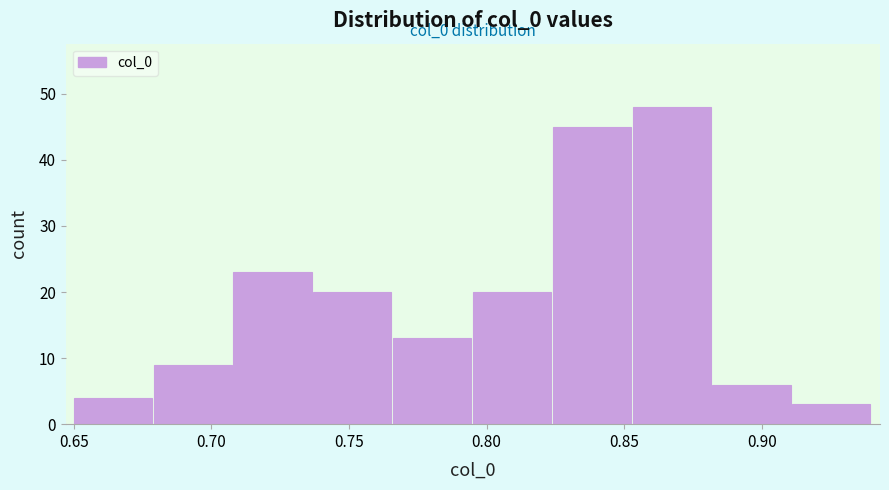

Which range on the x-axis has the tallest bar?

0.853 to 0.882